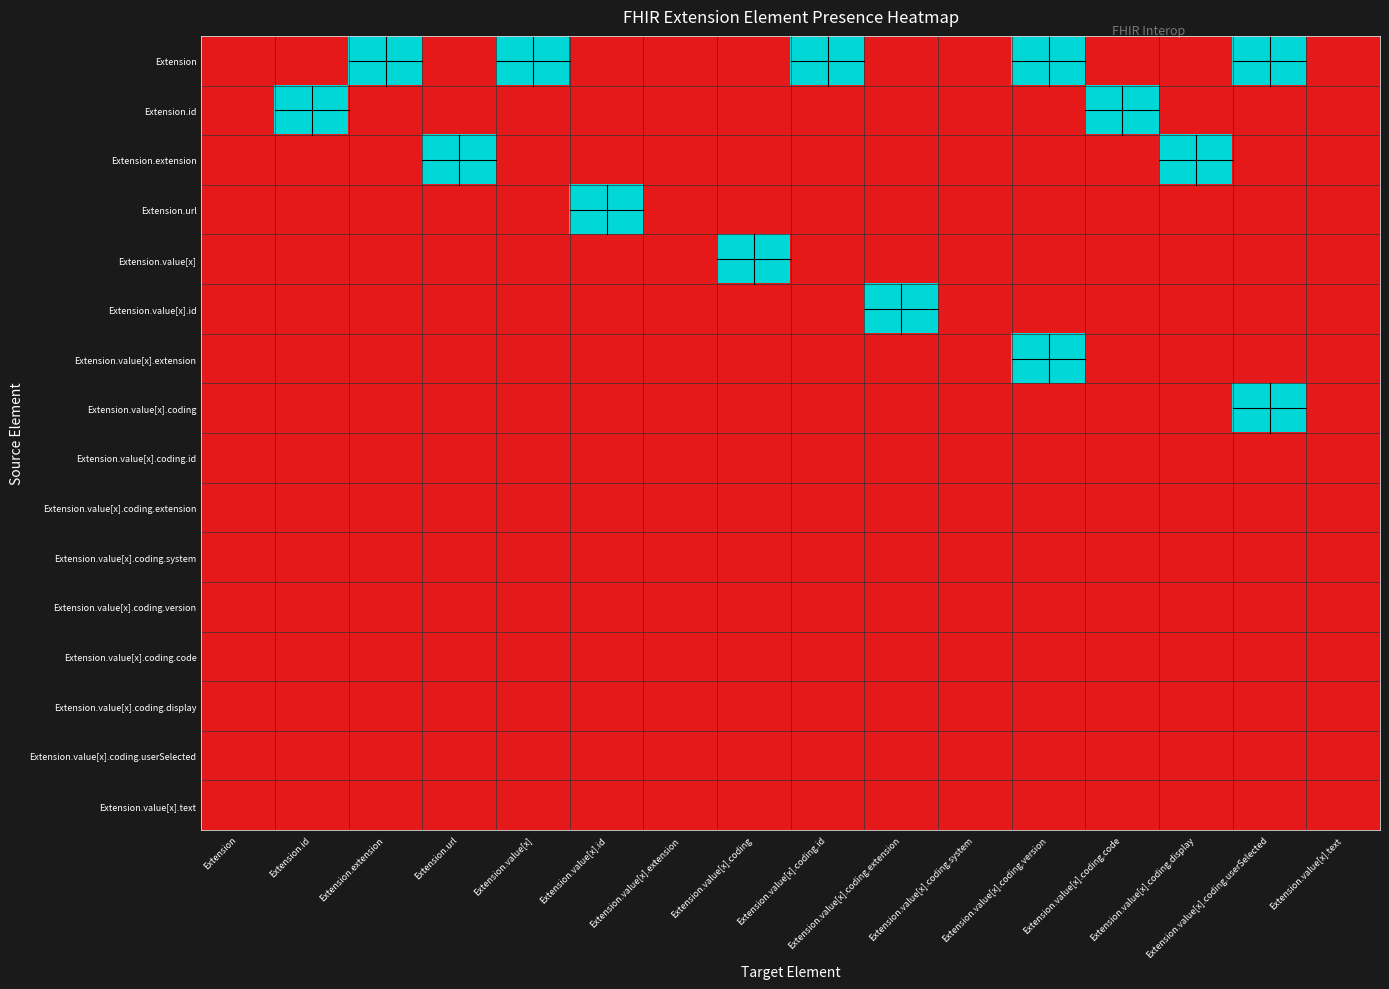

Reading right to left, list all the values displayed in this chart.

Extension: Extension.value[x].text=0	Extension.value[x].coding.userSelected=1	Extension.value[x].coding.display=0	Extension.value[x].coding.code=0	Extension.value[x].coding.version=1	Extension.value[x].coding.system=0	Extension.value[x].coding.extension=0	Extension.value[x].coding.id=1	Extension.value[x].coding=0	Extension.value[x].extension=0	Extension.value[x].id=0	Extension.value[x]=1	Extension.url=0	Extension.extension=1	Extension.id=0	Extension=0
Extension.id: Extension.value[x].text=0	Extension.value[x].coding.userSelected=0	Extension.value[x].coding.display=0	Extension.value[x].coding.code=1	Extension.value[x].coding.version=0	Extension.value[x].coding.system=0	Extension.value[x].coding.extension=0	Extension.value[x].coding.id=0	Extension.value[x].coding=0	Extension.value[x].extension=0	Extension.value[x].id=0	Extension.value[x]=0	Extension.url=0	Extension.extension=0	Extension.id=1	Extension=0
Extension.extension: Extension.value[x].text=0	Extension.value[x].coding.userSelected=0	Extension.value[x].coding.display=1	Extension.value[x].coding.code=0	Extension.value[x].coding.version=0	Extension.value[x].coding.system=0	Extension.value[x].coding.extension=0	Extension.value[x].coding.id=0	Extension.value[x].coding=0	Extension.value[x].extension=0	Extension.value[x].id=0	Extension.value[x]=0	Extension.url=1	Extension.extension=0	Extension.id=0	Extension=0
Extension.url: Extension.value[x].text=0	Extension.value[x].coding.userSelected=0	Extension.value[x].coding.display=0	Extension.value[x].coding.code=0	Extension.value[x].coding.version=0	Extension.value[x].coding.system=0	Extension.value[x].coding.extension=0	Extension.value[x].coding.id=0	Extension.value[x].coding=0	Extension.value[x].extension=0	Extension.value[x].id=1	Extension.value[x]=0	Extension.url=0	Extension.extension=0	Extension.id=0	Extension=0
Extension.value[x]: Extension.value[x].text=0	Extension.value[x].coding.userSelected=0	Extension.value[x].coding.display=0	Extension.value[x].coding.code=0	Extension.value[x].coding.version=0	Extension.value[x].coding.system=0	Extension.value[x].coding.extension=0	Extension.value[x].coding.id=0	Extension.value[x].coding=1	Extension.value[x].extension=0	Extension.value[x].id=0	Extension.value[x]=0	Extension.url=0	Extension.extension=0	Extension.id=0	Extension=0
Extension.value[x].id: Extension.value[x].text=0	Extension.value[x].coding.userSelected=0	Extension.value[x].coding.display=0	Extension.value[x].coding.code=0	Extension.value[x].coding.version=0	Extension.value[x].coding.system=0	Extension.value[x].coding.extension=1	Extension.value[x].coding.id=0	Extension.value[x].coding=0	Extension.value[x].extension=0	Extension.value[x].id=0	Extension.value[x]=0	Extension.url=0	Extension.extension=0	Extension.id=0	Extension=0
Extension.value[x].extension: Extension.value[x].text=0	Extension.value[x].coding.userSelected=0	Extension.value[x].coding.display=0	Extension.value[x].coding.code=0	Extension.value[x].coding.version=1	Extension.value[x].coding.system=0	Extension.value[x].coding.extension=0	Extension.value[x].coding.id=0	Extension.value[x].coding=0	Extension.value[x].extension=0	Extension.value[x].id=0	Extension.value[x]=0	Extension.url=0	Extension.extension=0	Extension.id=0	Extension=0
Extension.value[x].coding: Extension.value[x].text=0	Extension.value[x].coding.userSelected=1	Extension.value[x].coding.display=0	Extension.value[x].coding.code=0	Extension.value[x].coding.version=0	Extension.value[x].coding.system=0	Extension.value[x].coding.extension=0	Extension.value[x].coding.id=0	Extension.value[x].coding=0	Extension.value[x].extension=0	Extension.value[x].id=0	Extension.value[x]=0	Extension.url=0	Extension.extension=0	Extension.id=0	Extension=0
Extension.value[x].coding.id: Extension.value[x].text=0	Extension.value[x].coding.userSelected=0	Extension.value[x].coding.display=0	Extension.value[x].coding.code=0	Extension.value[x].coding.version=0	Extension.value[x].coding.system=0	Extension.value[x].coding.extension=0	Extension.value[x].coding.id=0	Extension.value[x].coding=0	Extension.value[x].extension=0	Extension.value[x].id=0	Extension.value[x]=0	Extension.url=0	Extension.extension=0	Extension.id=0	Extension=0
Extension.value[x].coding.extension: Extension.value[x].text=0	Extension.value[x].coding.userSelected=0	Extension.value[x].coding.display=0	Extension.value[x].coding.code=0	Extension.value[x].coding.version=0	Extension.value[x].coding.system=0	Extension.value[x].coding.extension=0	Extension.value[x].coding.id=0	Extension.value[x].coding=0	Extension.value[x].extension=0	Extension.value[x].id=0	Extension.value[x]=0	Extension.url=0	Extension.extension=0	Extension.id=0	Extension=0
Extension.value[x].coding.system: Extension.value[x].text=0	Extension.value[x].coding.userSelected=0	Extension.value[x].coding.display=0	Extension.value[x].coding.code=0	Extension.value[x].coding.version=0	Extension.value[x].coding.system=0	Extension.value[x].coding.extension=0	Extension.value[x].coding.id=0	Extension.value[x].coding=0	Extension.value[x].extension=0	Extension.value[x].id=0	Extension.value[x]=0	Extension.url=0	Extension.extension=0	Extension.id=0	Extension=0
Extension.value[x].coding.version: Extension.value[x].text=0	Extension.value[x].coding.userSelected=0	Extension.value[x].coding.display=0	Extension.value[x].coding.code=0	Extension.value[x].coding.version=0	Extension.value[x].coding.system=0	Extension.value[x].coding.extension=0	Extension.value[x].coding.id=0	Extension.value[x].coding=0	Extension.value[x].extension=0	Extension.value[x].id=0	Extension.value[x]=0	Extension.url=0	Extension.extension=0	Extension.id=0	Extension=0
Extension.value[x].coding.code: Extension.value[x].text=0	Extension.value[x].coding.userSelected=0	Extension.value[x].coding.display=0	Extension.value[x].coding.code=0	Extension.value[x].coding.version=0	Extension.value[x].coding.system=0	Extension.value[x].coding.extension=0	Extension.value[x].coding.id=0	Extension.value[x].coding=0	Extension.value[x].extension=0	Extension.value[x].id=0	Extension.value[x]=0	Extension.url=0	Extension.extension=0	Extension.id=0	Extension=0
Extension.value[x].coding.display: Extension.value[x].text=0	Extension.value[x].coding.userSelected=0	Extension.value[x].coding.display=0	Extension.value[x].coding.code=0	Extension.value[x].coding.version=0	Extension.value[x].coding.system=0	Extension.value[x].coding.extension=0	Extension.value[x].coding.id=0	Extension.value[x].coding=0	Extension.value[x].extension=0	Extension.value[x].id=0	Extension.value[x]=0	Extension.url=0	Extension.extension=0	Extension.id=0	Extension=0
Extension.value[x].coding.userSelected: Extension.value[x].text=0	Extension.value[x].coding.userSelected=0	Extension.value[x].coding.display=0	Extension.value[x].coding.code=0	Extension.value[x].coding.version=0	Extension.value[x].coding.system=0	Extension.value[x].coding.extension=0	Extension.value[x].coding.id=0	Extension.value[x].coding=0	Extension.value[x].extension=0	Extension.value[x].id=0	Extension.value[x]=0	Extension.url=0	Extension.extension=0	Extension.id=0	Extension=0
Extension.value[x].text: Extension.value[x].text=0	Extension.value[x].coding.userSelected=0	Extension.value[x].coding.display=0	Extension.value[x].coding.code=0	Extension.value[x].coding.version=0	Extension.value[x].coding.system=0	Extension.value[x].coding.extension=0	Extension.value[x].coding.id=0	Extension.value[x].coding=0	Extension.value[x].extension=0	Extension.value[x].id=0	Extension.value[x]=0	Extension.url=0	Extension.extension=0	Extension.id=0	Extension=0